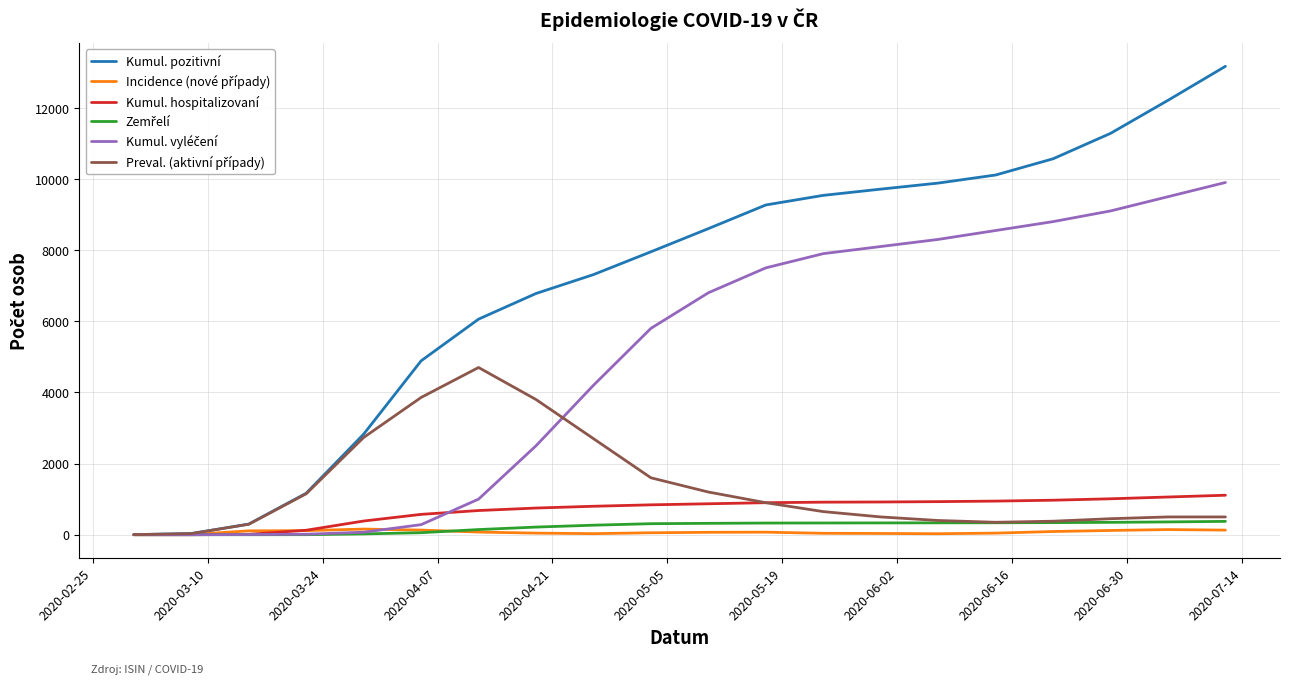

Which series has the largest total across all categories?

Kumul. pozitivní